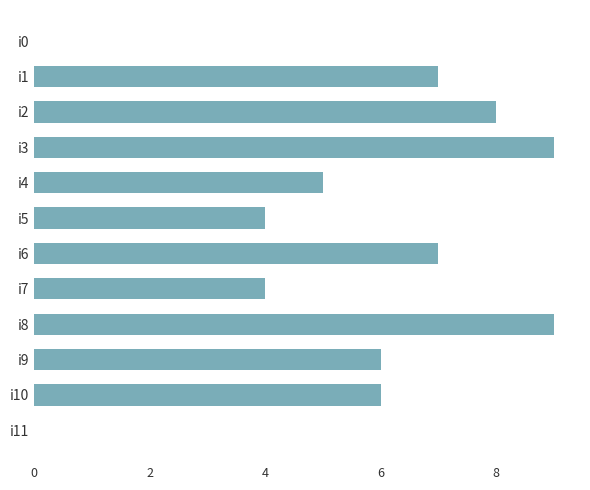

How many categories are shown in the chart?

12